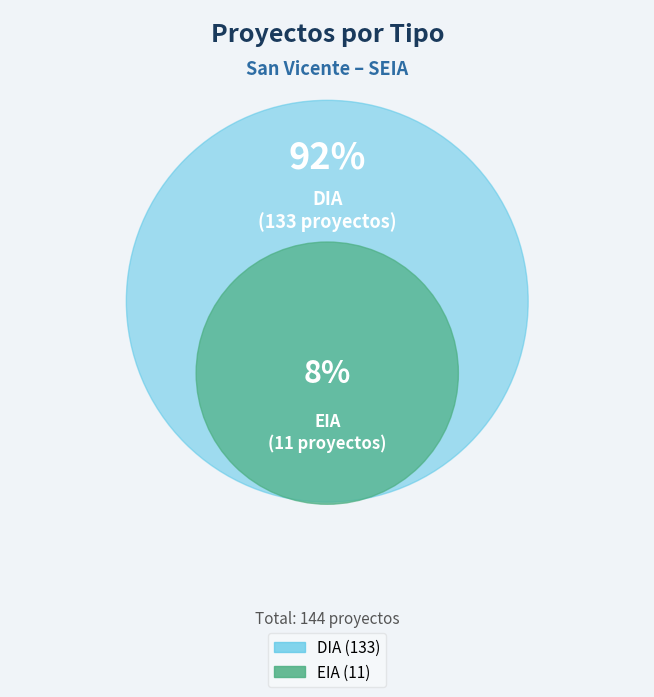

What percentage is the EIA slice, to the nearest percent?

8%